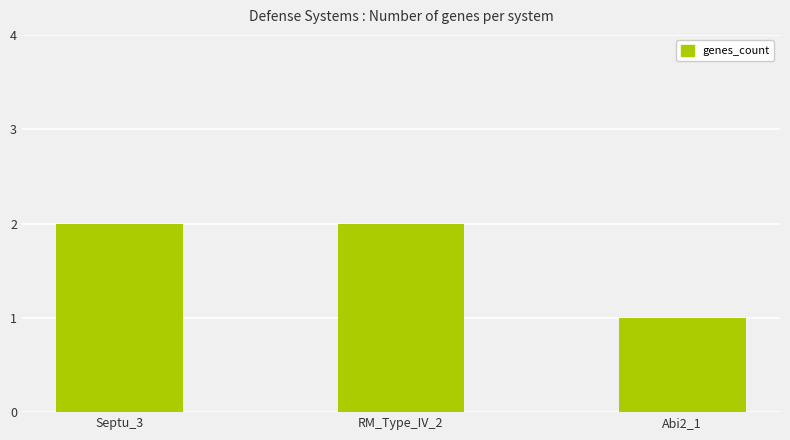

At which category does the chart reach its minimum across all series?

Abi2_1